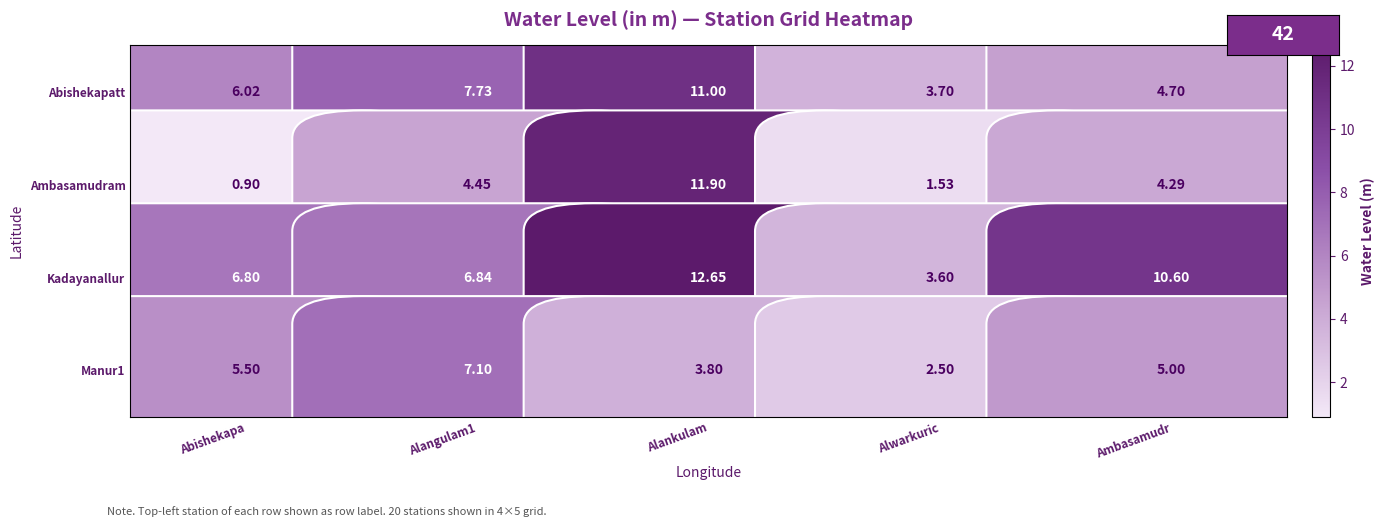

Which label corresponds to the smallest value in the chart?

Abishekapa